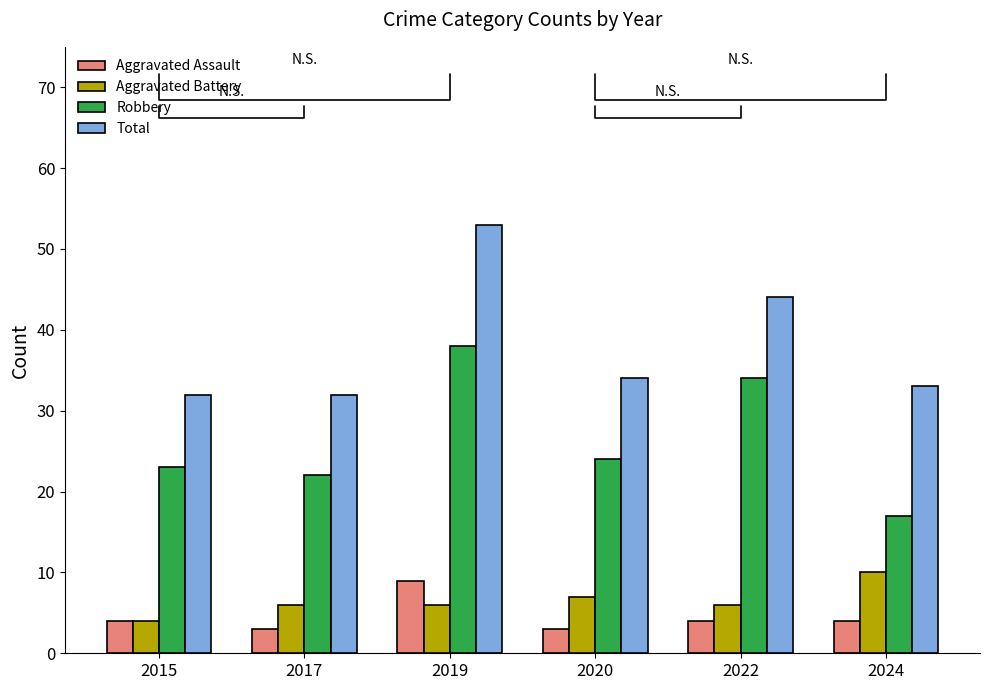

Is it true that Aggravated Assault equals 1 at 2015?

False